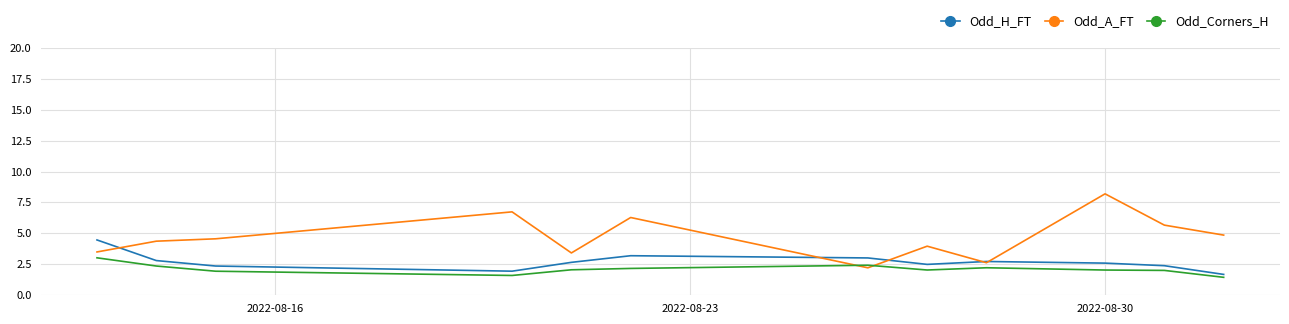

Which series has the widest spread of values?

Odd_A_FT